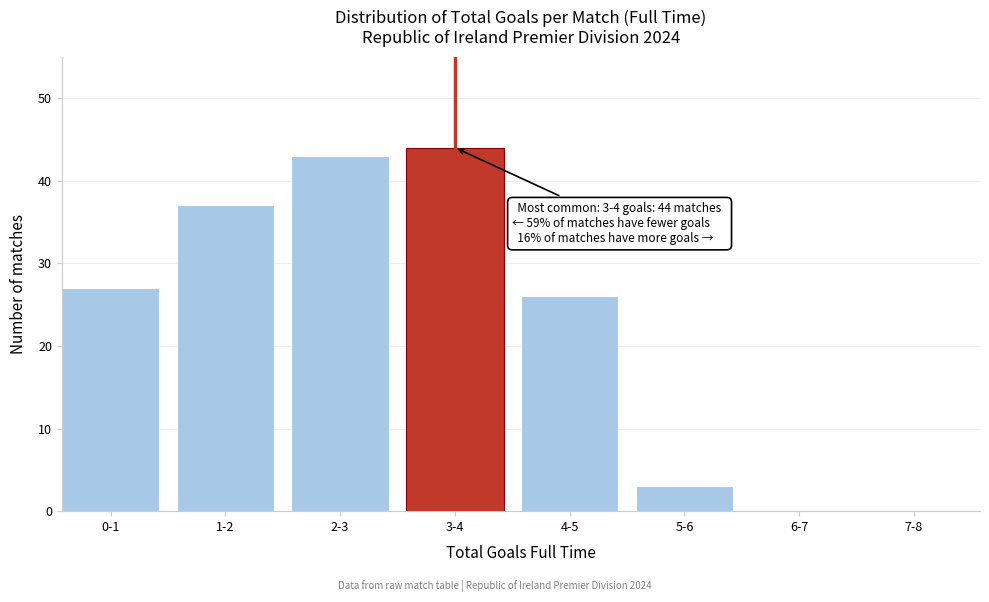

Reading left to right, transcribe all the data shown in this chart.

0-1=27	1-2=37	2-3=43	3-4=44	4-5=26	5-6=3	6-7=0	7-8=0